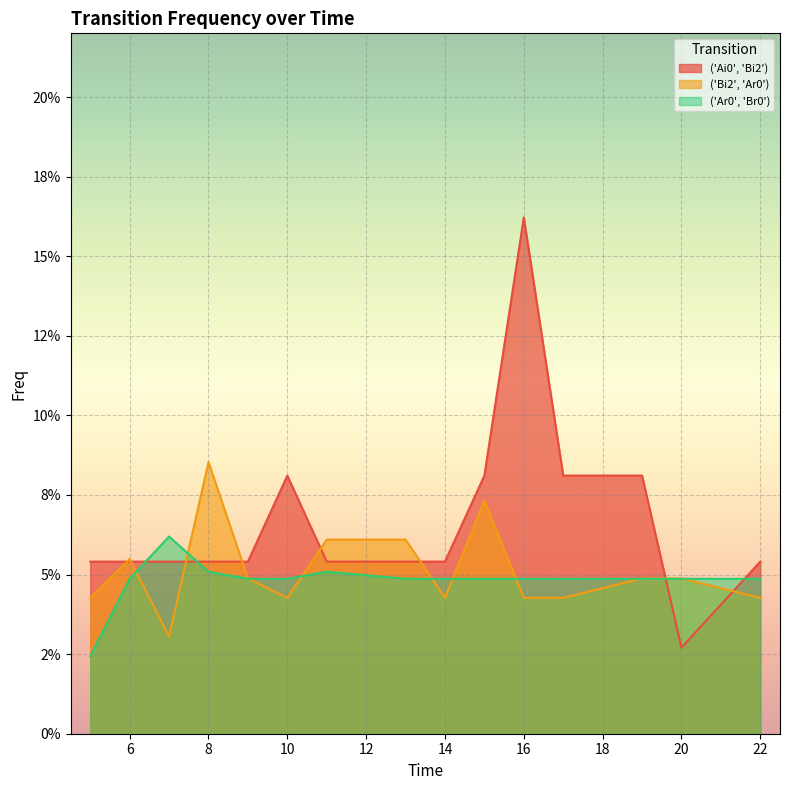

True or false: ('Bi2', 'Ar0') and ('Ar0', 'Br0') intersect in this chart.

True